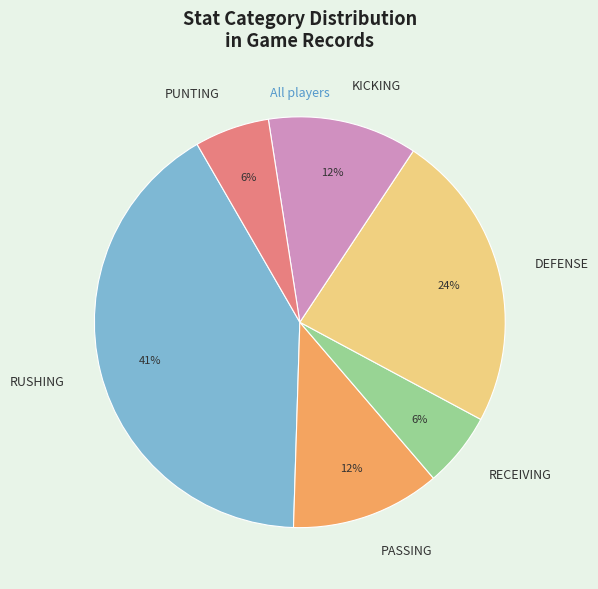

Which category has the biggest portion of the pie?

RUSHING